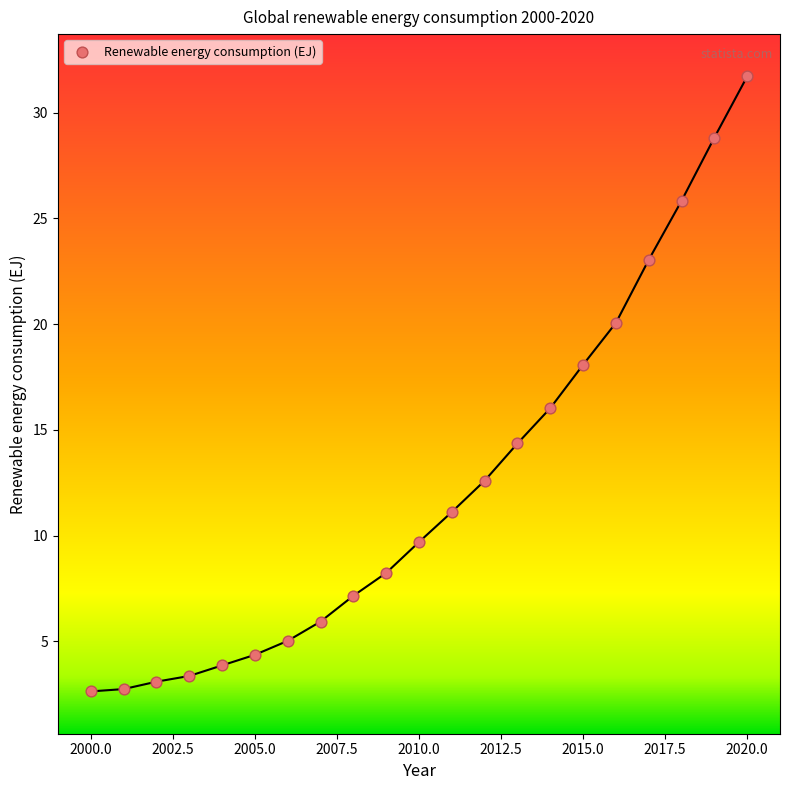

What is the range of Y values (max minus min)?

29.1